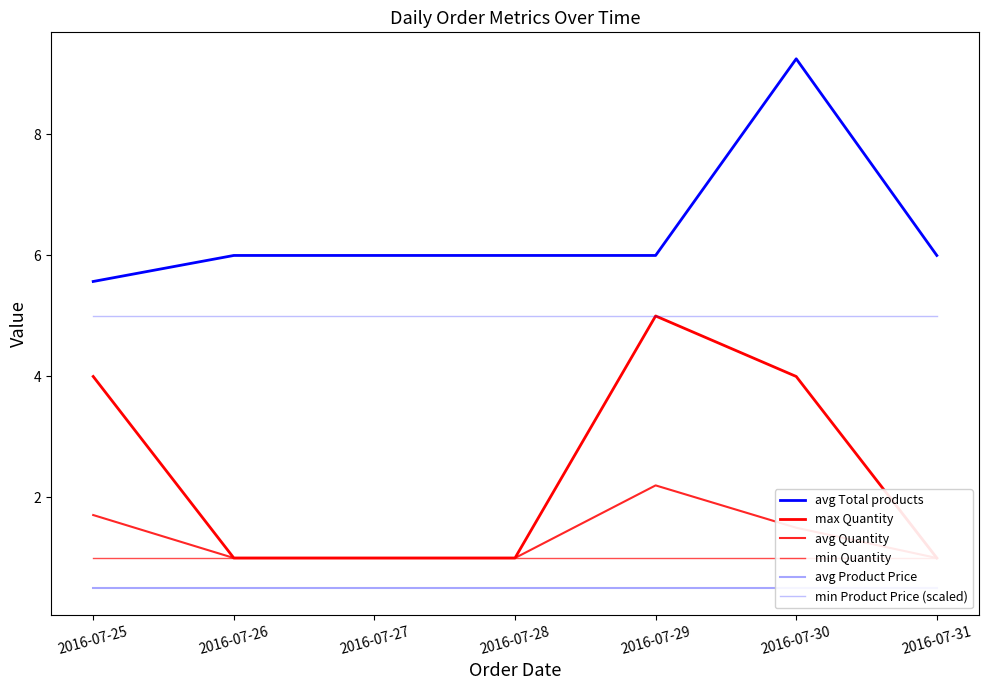

At which label does min Quantity reach its peak?

2016-07-25